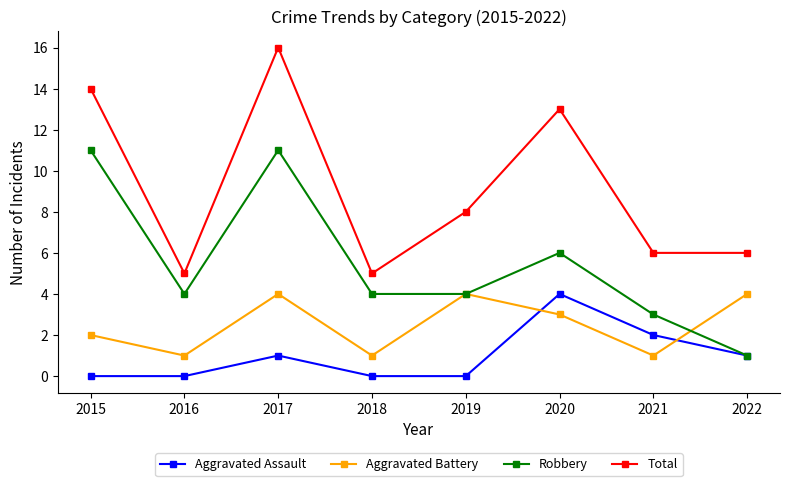

What is the difference between the maximum and minimum values in the Aggravated Assault series?

4